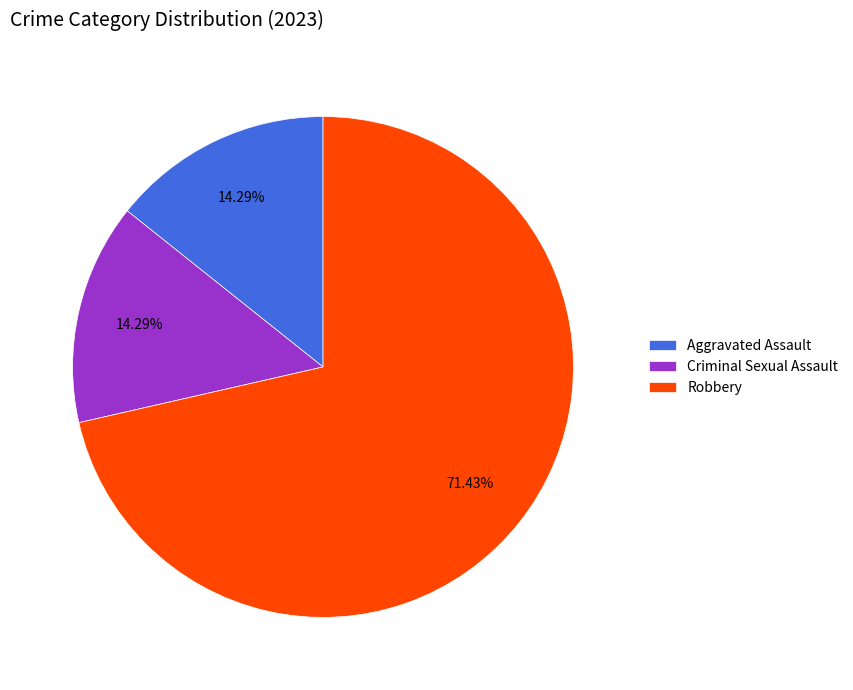

Is Criminal Sexual Assault the majority of the pie?

No